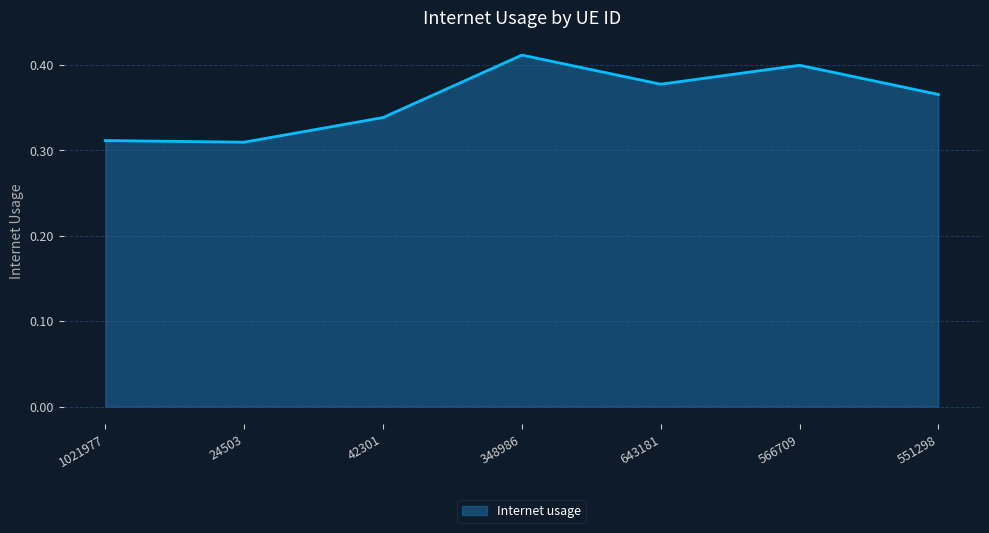

What is the sum of all values?

2.5